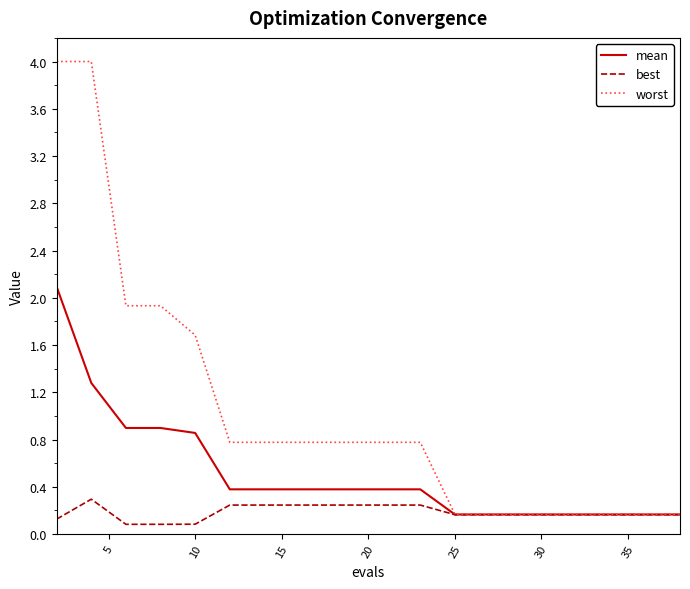

Which series has the largest total across all categories?

worst